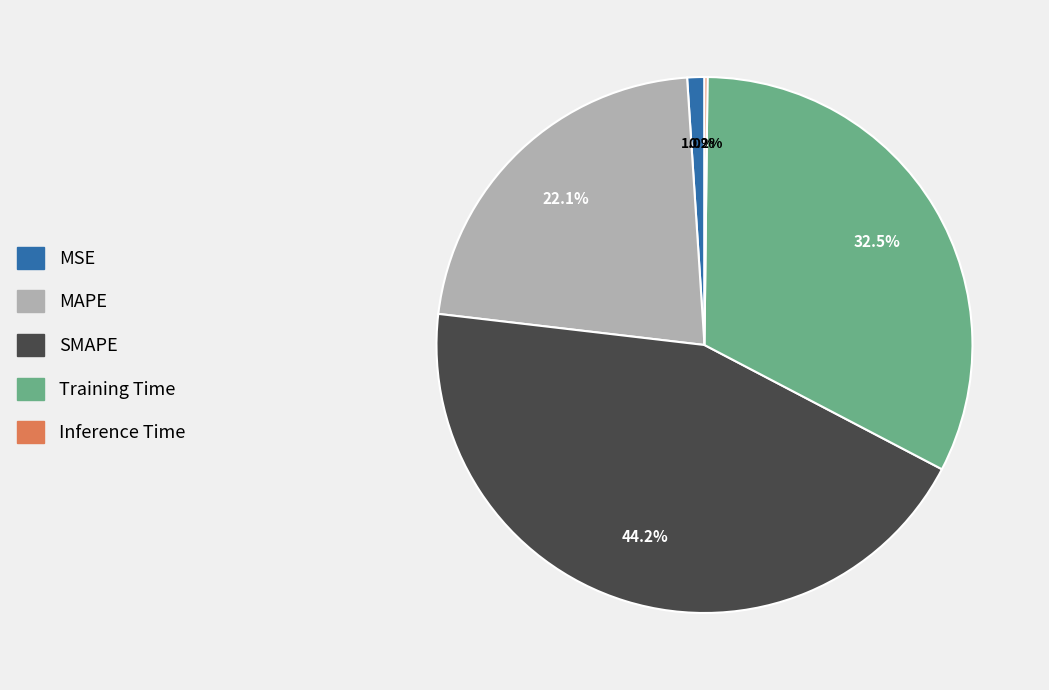

Does MAPE account for over 50% of the chart?

No